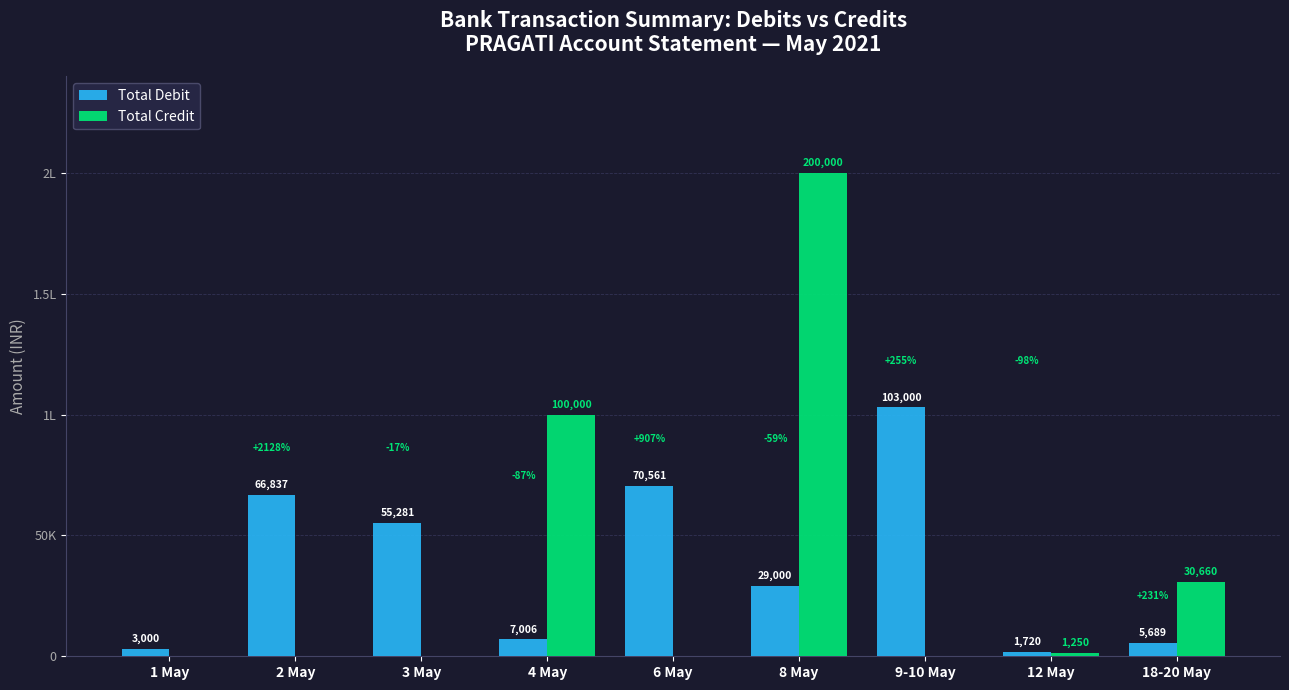

What is the average value of the Total Debit series?

38010